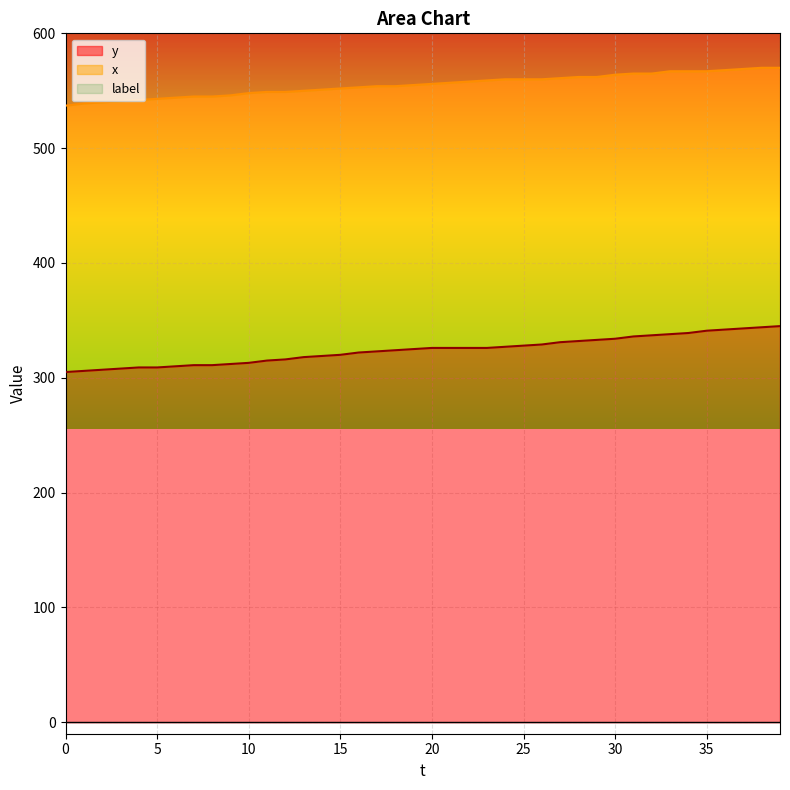

True or false: x has a value of 550 at 13.

True